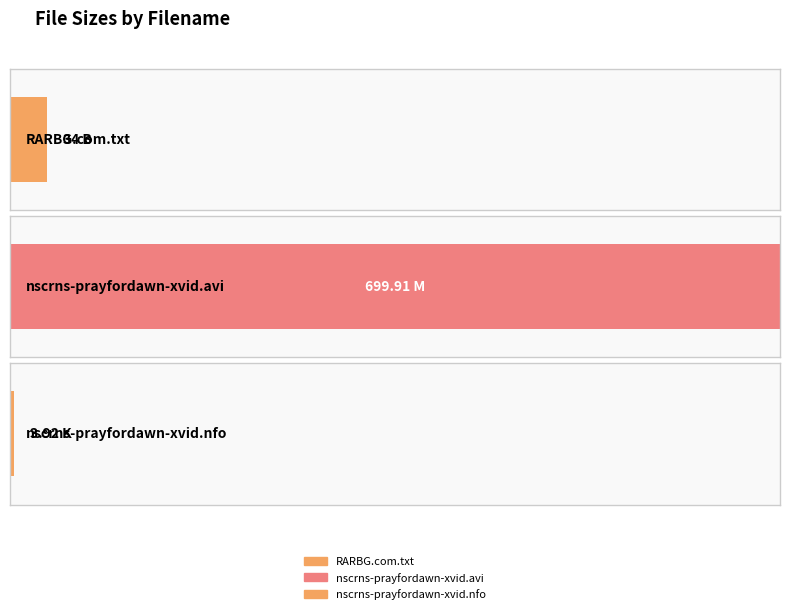

List the labels in order of value, largest first.

nscrns-prayfordawn-xvid.avi, RARBG.com.txt, nscrns-prayfordawn-xvid.nfo